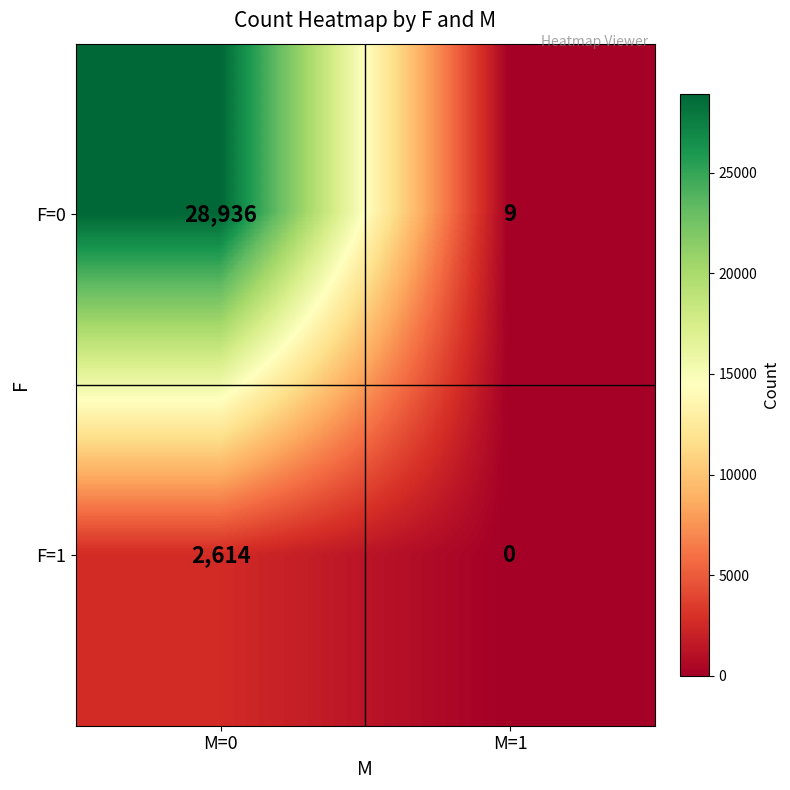

Reading left to right, transcribe all the data shown in this chart.

F=0: 28936	9
F=1: 2614	0